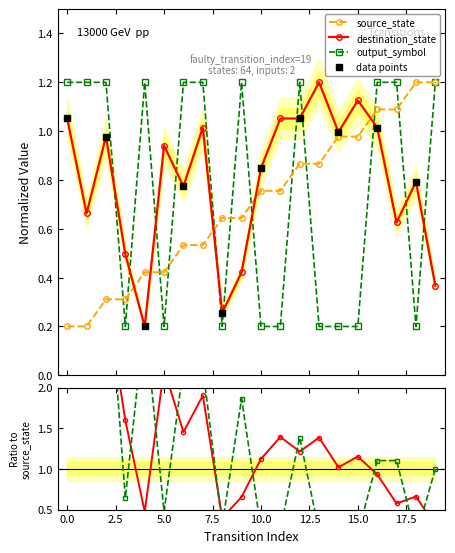

The value of source_state at 13 is 0.9. True or false?

True